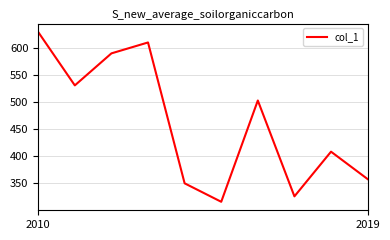

What is the smallest value displayed?

316.2